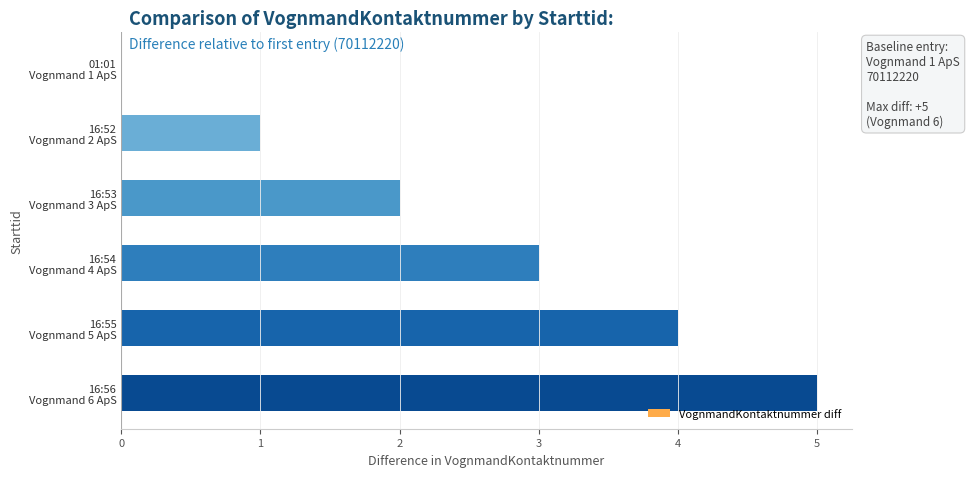

What is the sum of all values?

15